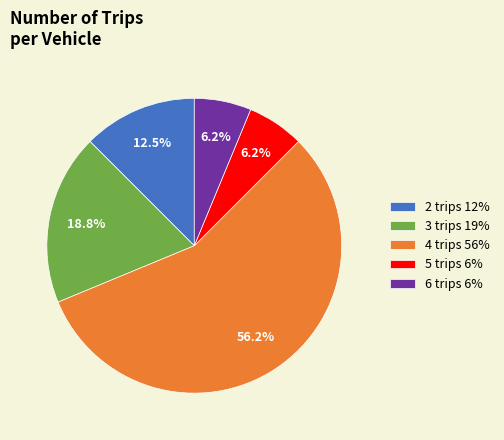

Approximately how many times larger is the value at 5 trips 6% compared to 6 trips 6%?

1.0